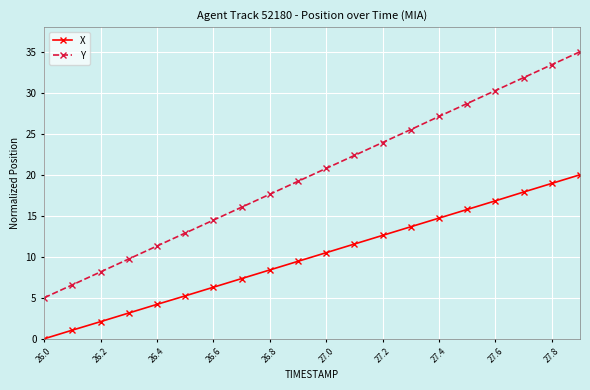

True or false: X has more than 1 points higher than both neighbors.

False